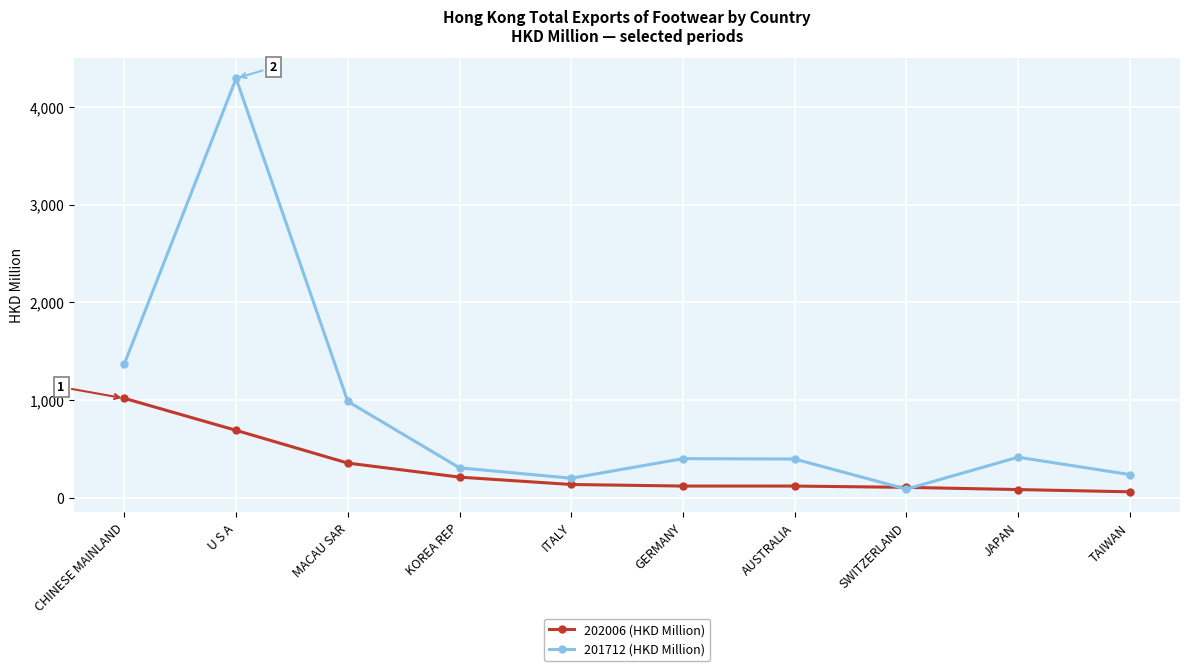

Is it true that 201712 (HKD Million) equals 2445.4 at CHINESE MAINLAND?

False